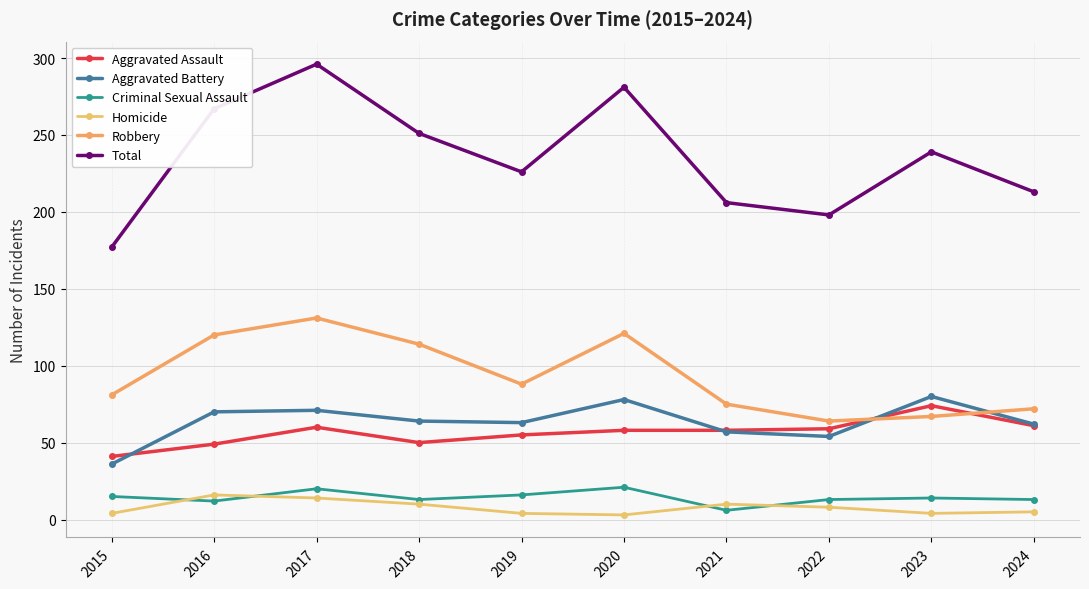

Where is the first local minimum for Homicide?

2020